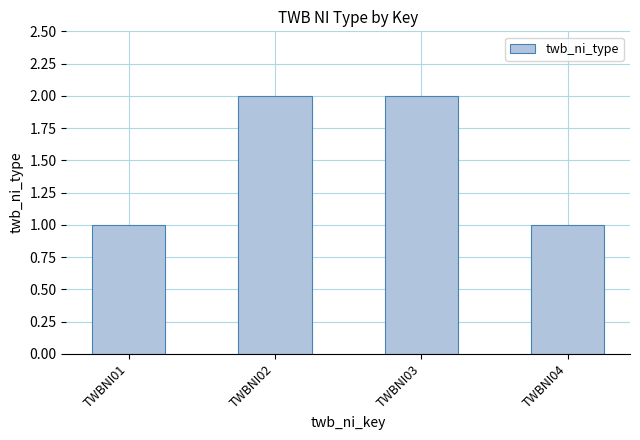

What is the difference between the values at TWBNI04 and TWBNI03?

1